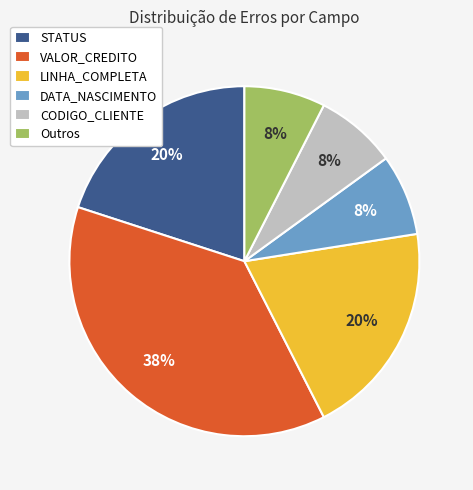

Which category has the biggest portion of the pie?

VALOR_CREDITO